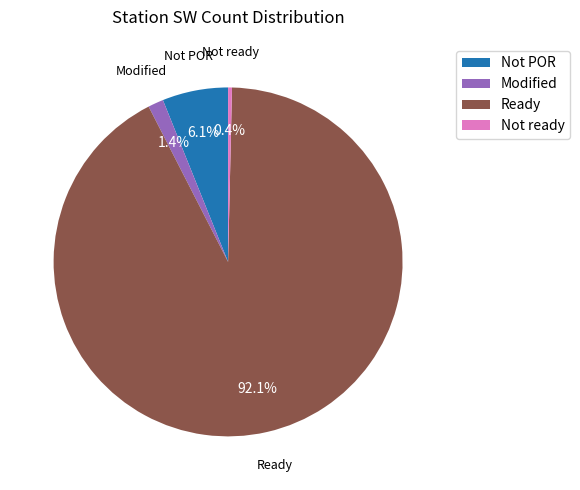

Rank the categories by value from highest to lowest.

Ready, Not POR, Modified, Not ready